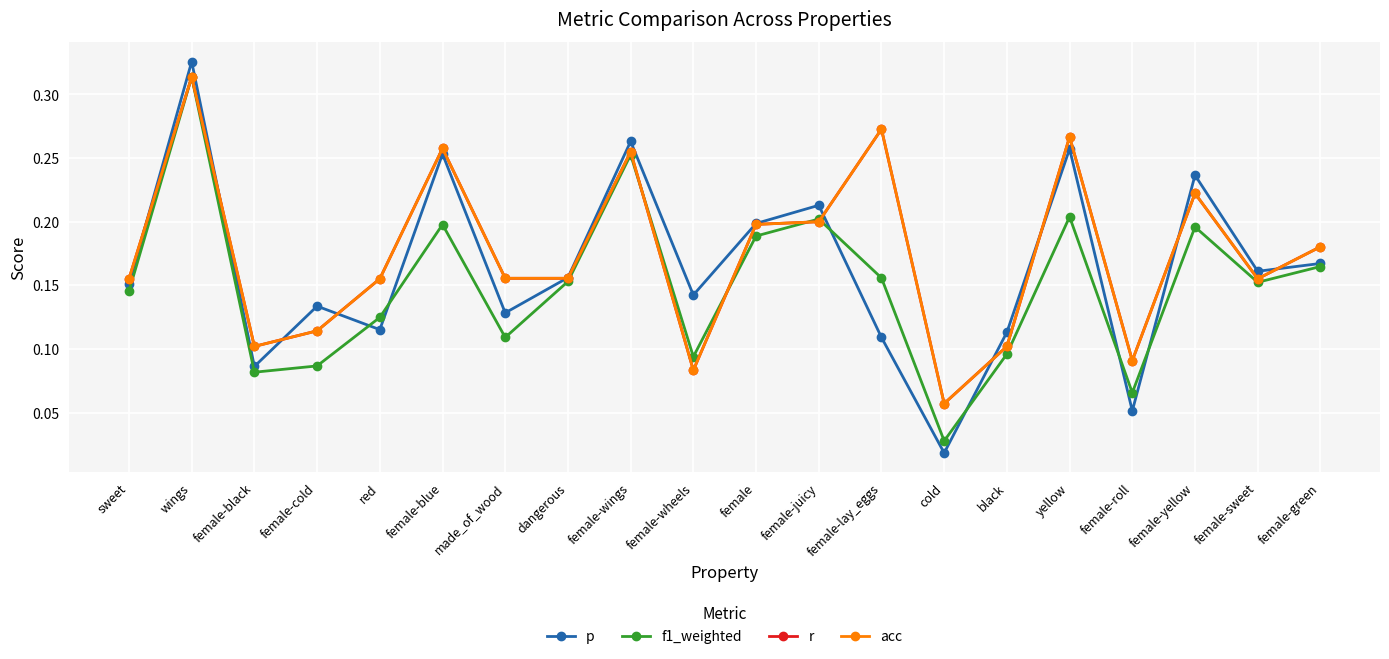

What are all the series names shown in the legend?

p, f1_weighted, r, acc